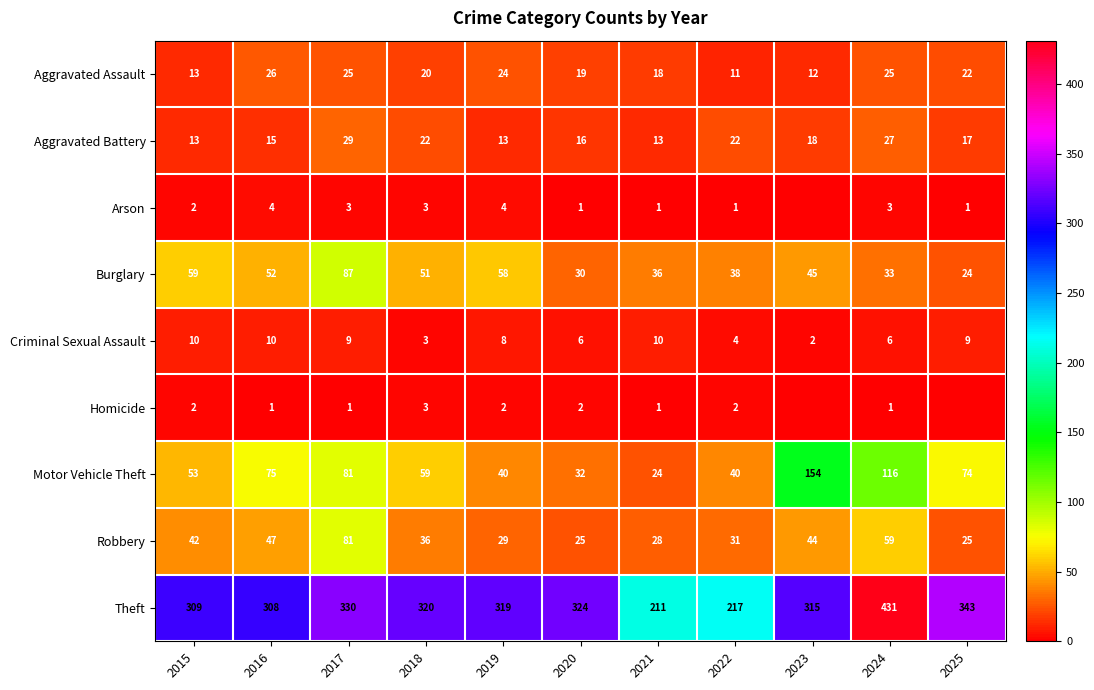

Is the value of Arson at 2018 greater than the value of Aggravated Assault at 2024?

No